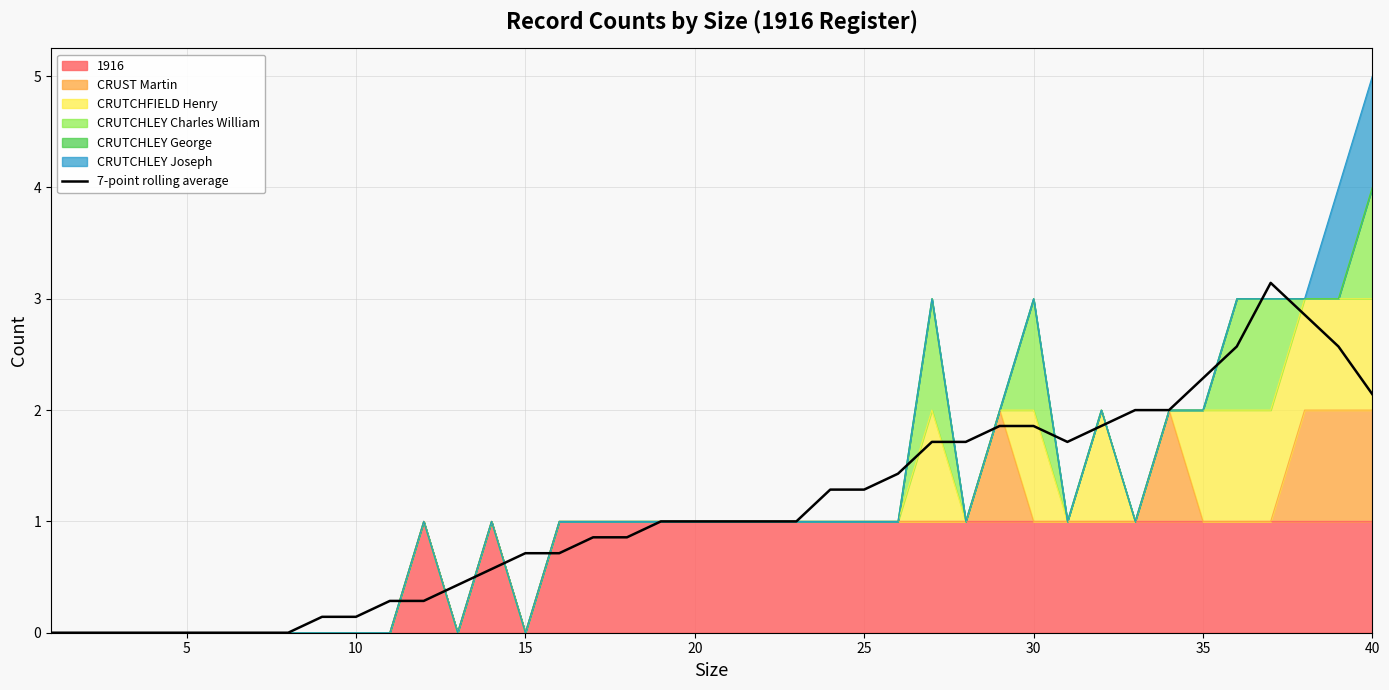

How many lines are shown in the chart?

1